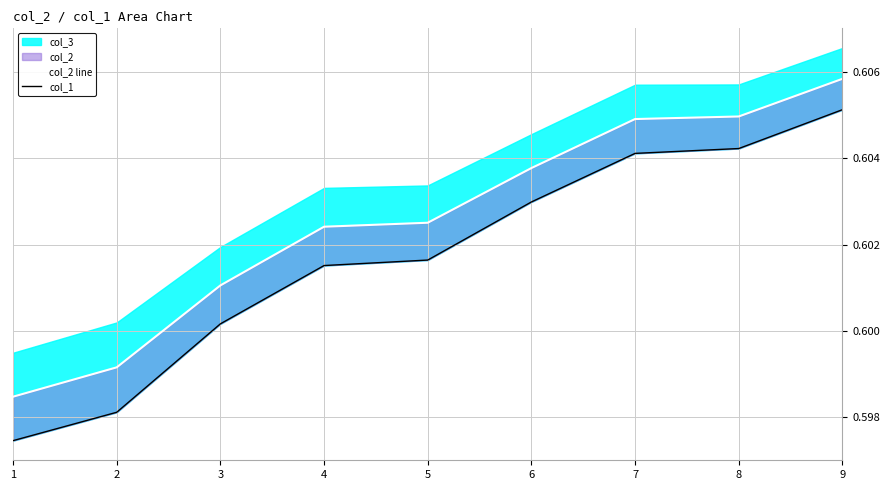

How many lines are shown in the chart?

2